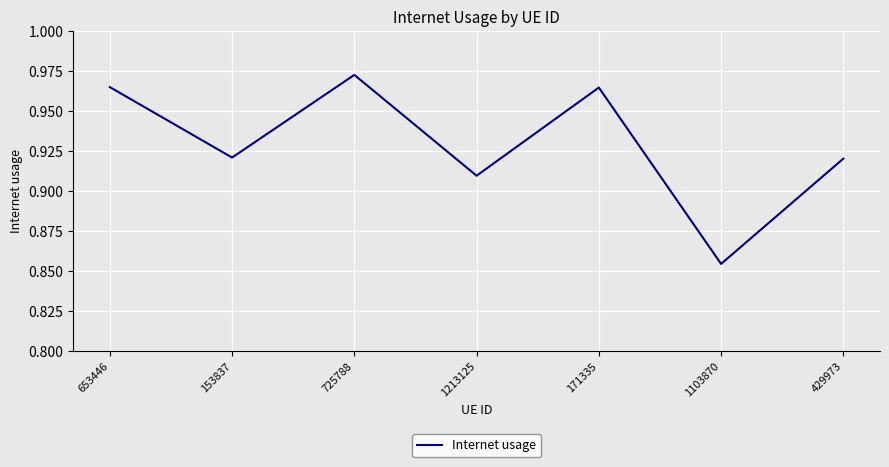

Count the values in the range 0 to 1.

7